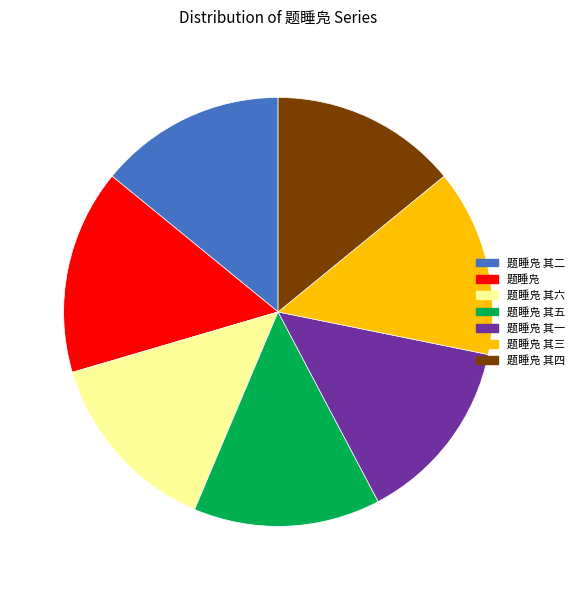

Do 题睡凫 其五 and 题睡凫 其六 together represent more than half of the pie?

No